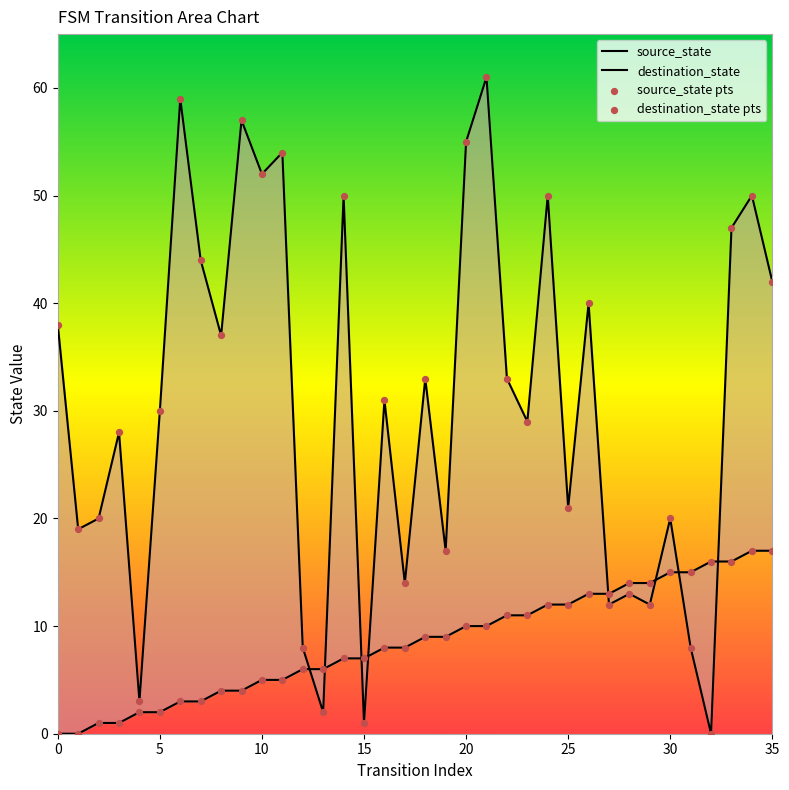

What are all the series names shown in the legend?

source_state, destination_state, source_state pts, destination_state pts